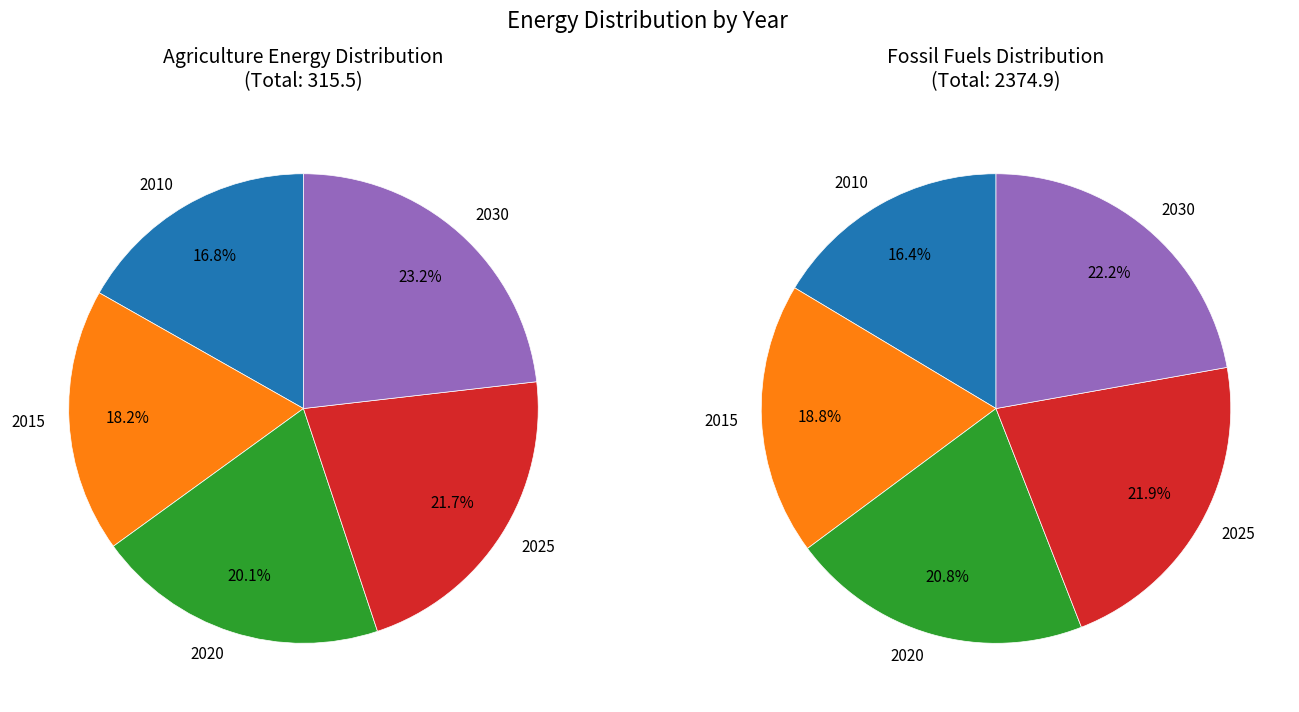

What percentage do 2015 and 2020 together represent?

38.3%